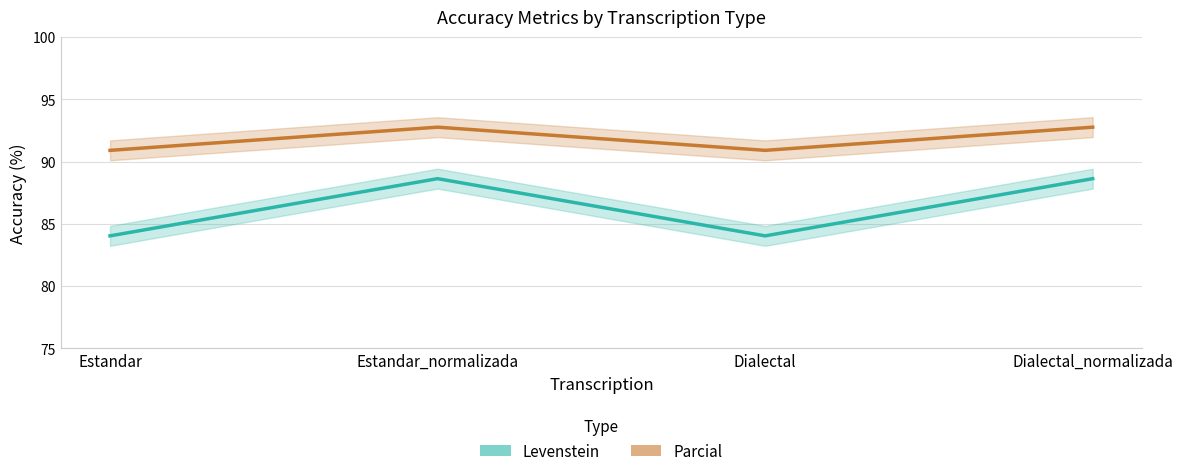

What is the sum of all Levenstein values?

345.4